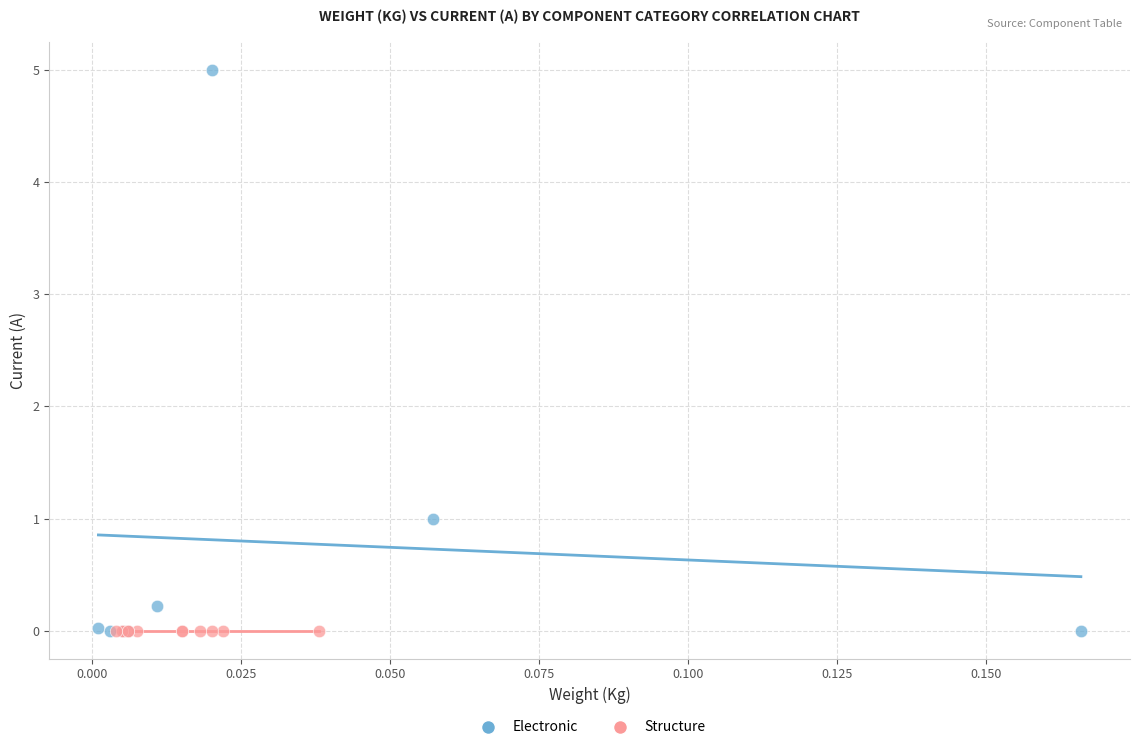

Which series reaches the maximum Y coordinate?

Electronic